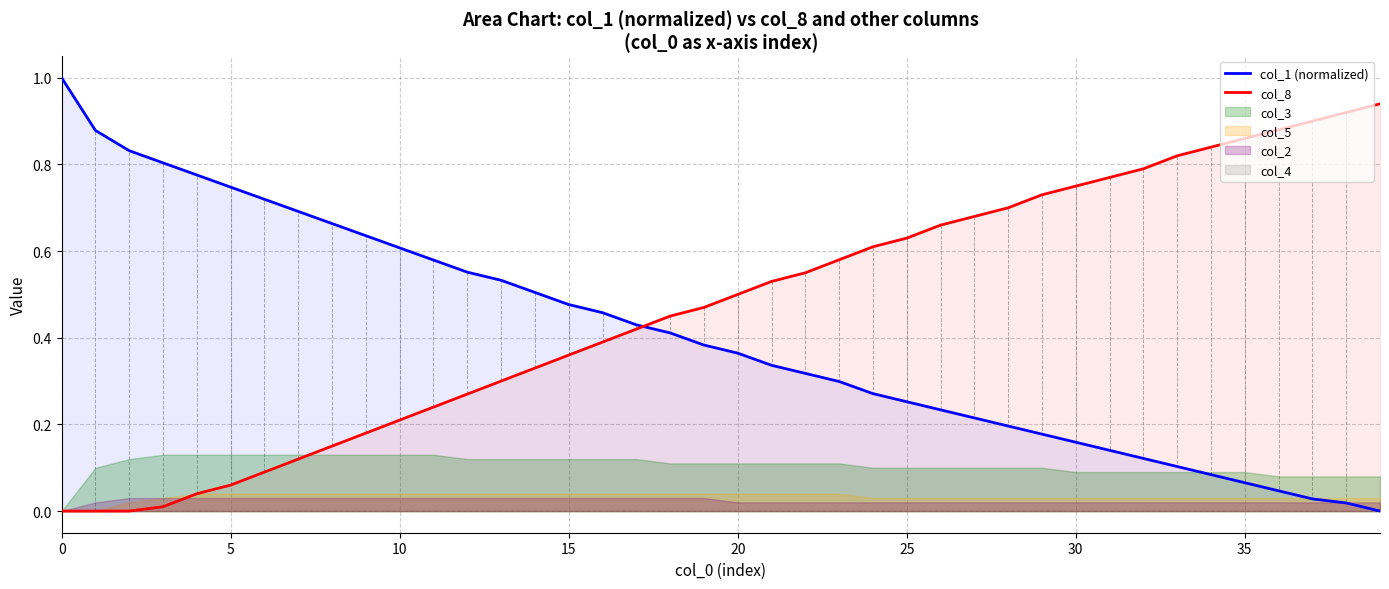

Between which two adjacent categories do col_8 and col_1 (normalized) first intersect?

17 and 18